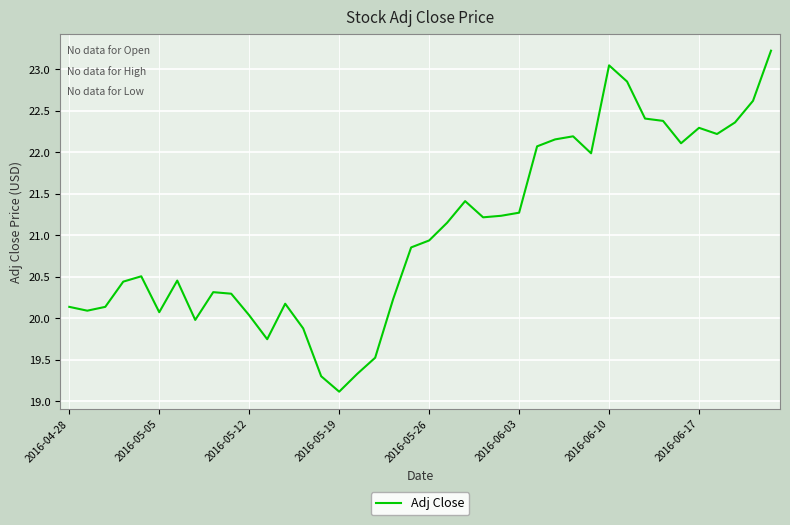

True or false: there are more than 1 points higher than both neighbors.

True